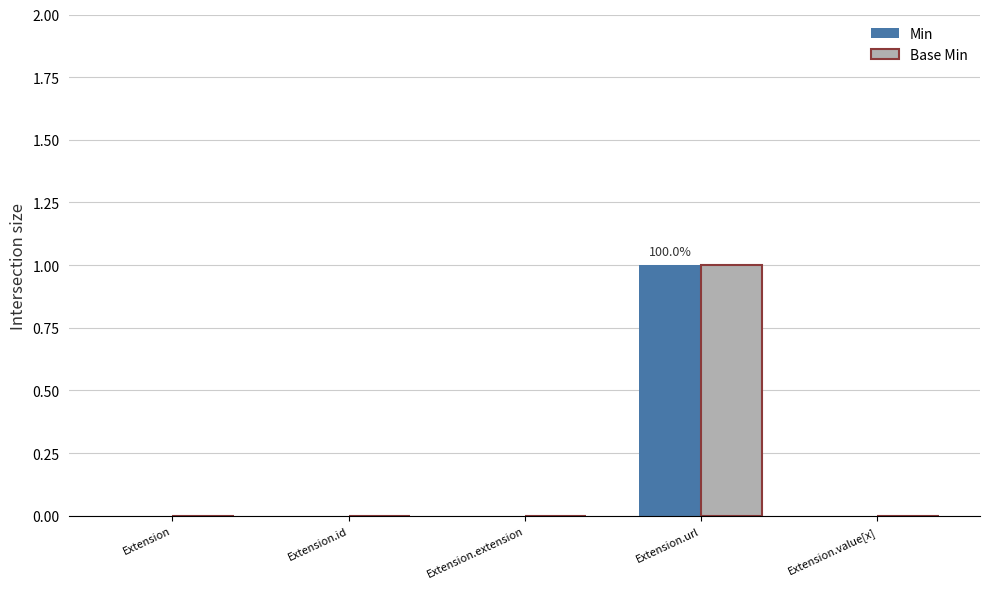

Count the number of data series in this chart.

2